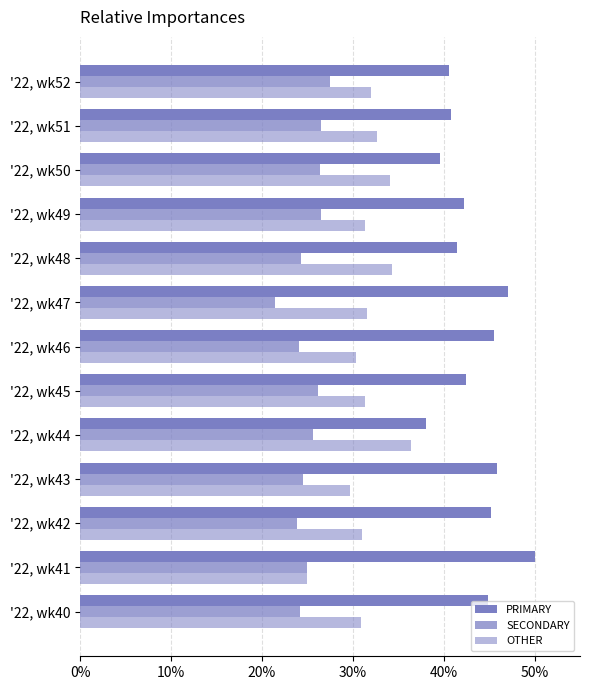

Which series has the largest total across all categories?

PRIMARY